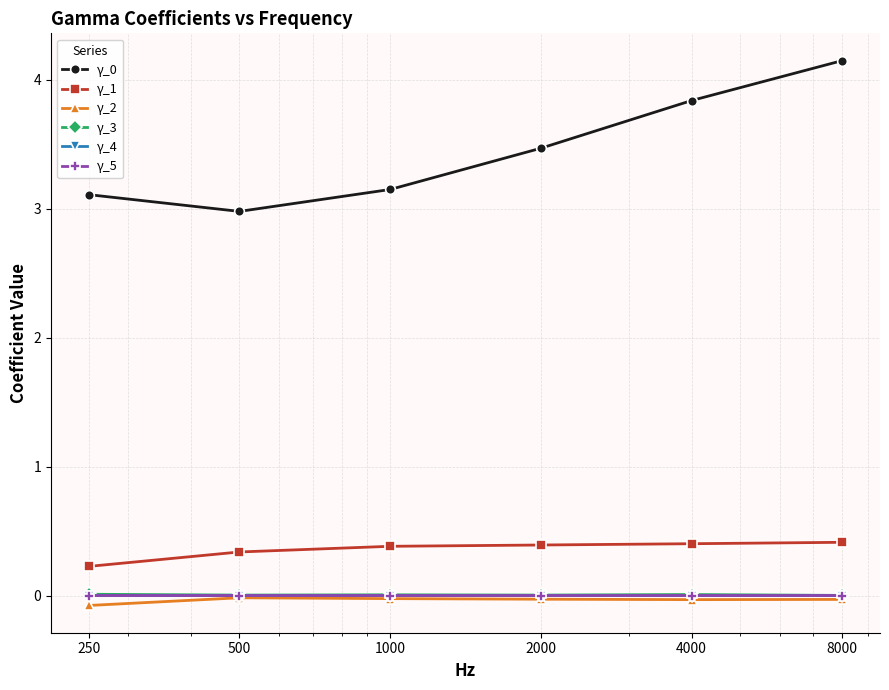

At how many categories does at least one series exceed 2?

6